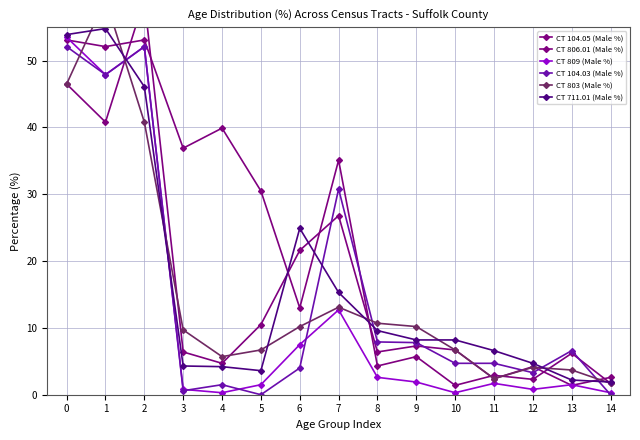

Reading left to right, transcribe all the data shown in this chart.

CT 104.05 (Male %): 53.1	52.1	53.1	36.9	39.9	30.5	13.0	35.1	4.3	5.7	1.4	2.9	2.3	6.2	1.7
CT 806.01 (Male %): 46.5	40.8	59.2	6.4	4.7	10.5	21.6	26.8	6.4	7.3	6.7	2.4	4.2	1.4	2.6
CT 809 (Male %): 53.5	47.9	52.1	0.8	0.3	1.5	7.5	12.7	2.6	1.9	0.3	1.7	0.8	1.5	0.3
CT 104.03 (Male %): 52.1	47.9	52.1	0.6	1.5	0.0	4.0	30.8	7.9	7.8	4.7	4.7	3.3	6.6	0.0
CT 803 (Male %): 46.5	59.2	40.8	9.7	5.7	6.7	10.2	13.1	10.7	10.2	6.7	2.4	4.1	3.7	1.7
CT 711.01 (Male %): 53.9	54.8	46.1	4.3	4.2	3.6	24.9	15.3	9.6	8.2	8.2	6.6	4.7	2.2	1.9